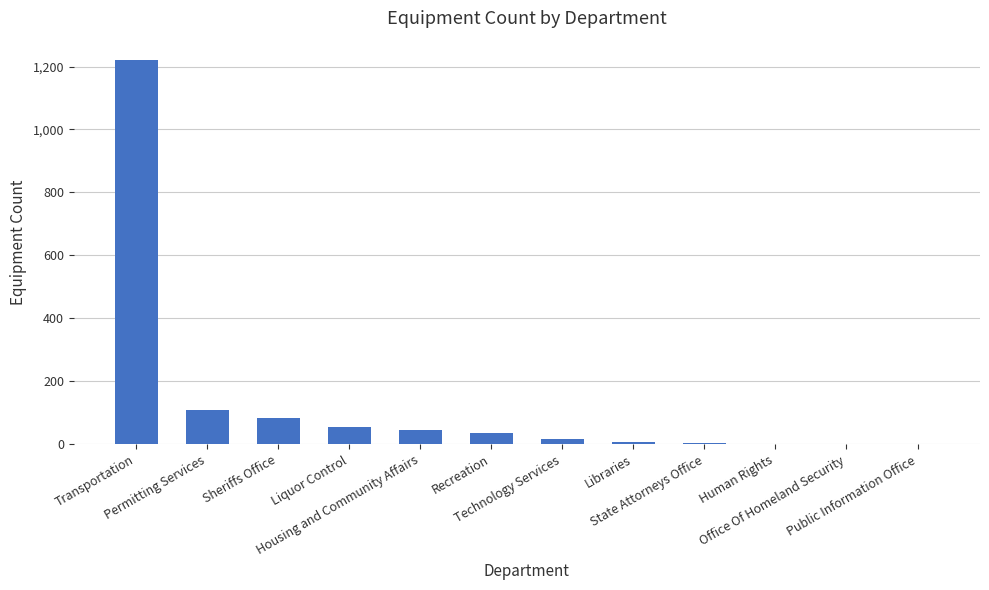

What is the maximum value shown in the chart?

1221